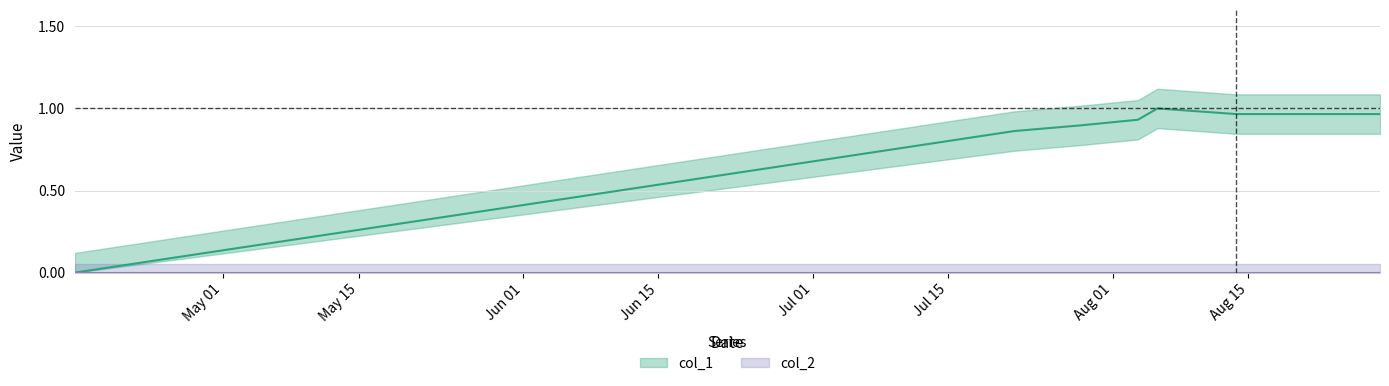

What is the difference between the maximum and minimum values?

1.0